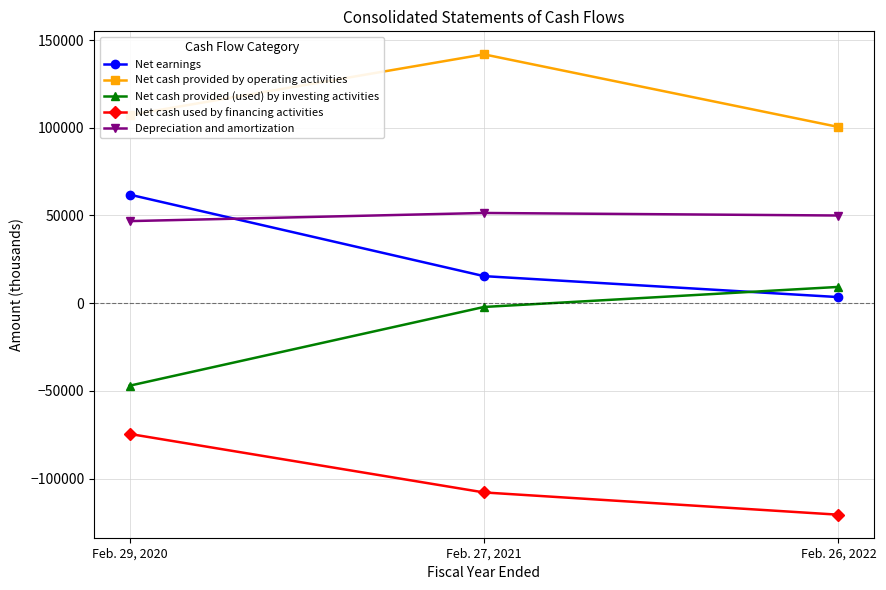

At how many categories does at least one series exceed 64892?

3